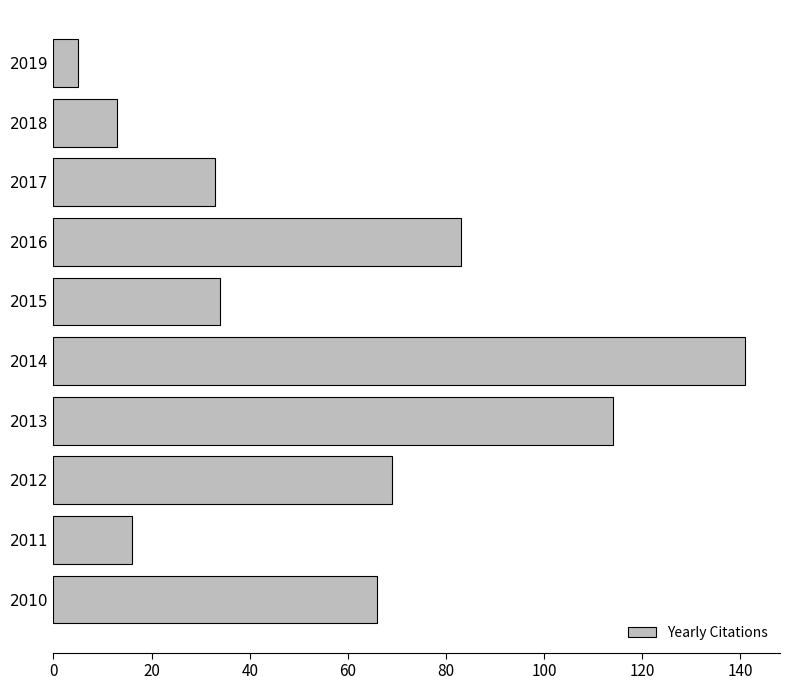

Where is the data nearest to the value 73?

2012